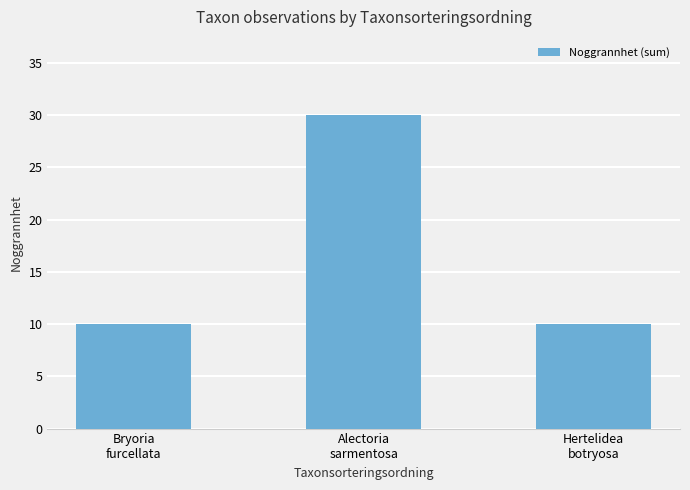

The value at Alectoria
sarmentosa is 30. True or false?

True